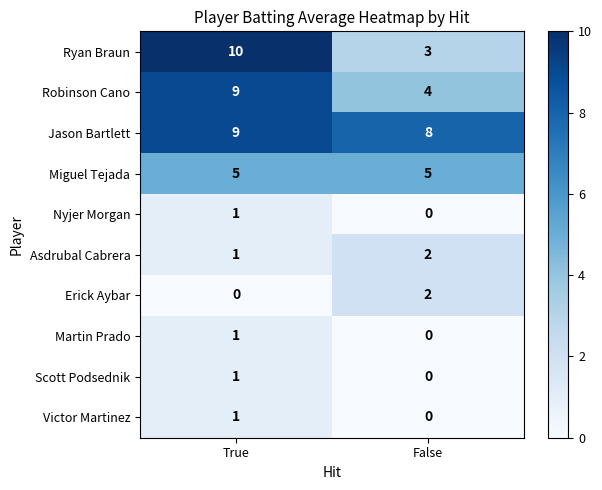

What is the difference between the Robinson Cano values at False and True?

5